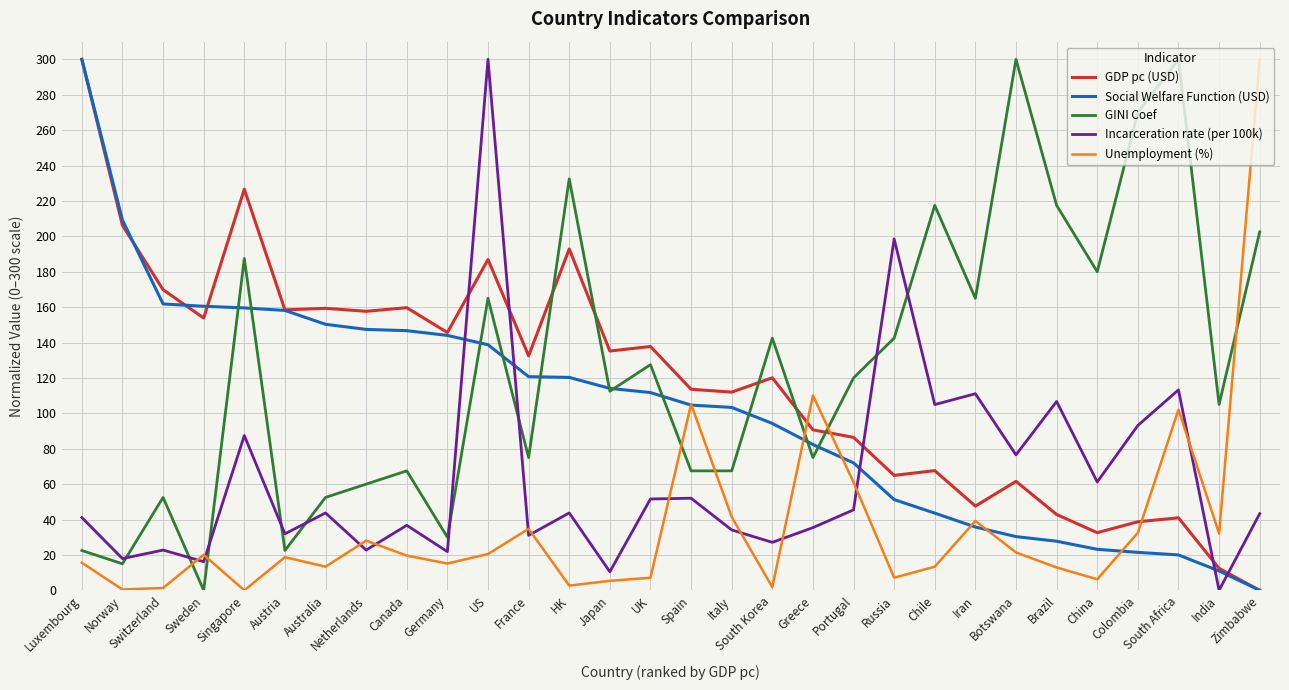

After their last crossing, which series has the higher values: Unemployment (%) or GINI Coef?

Unemployment (%)